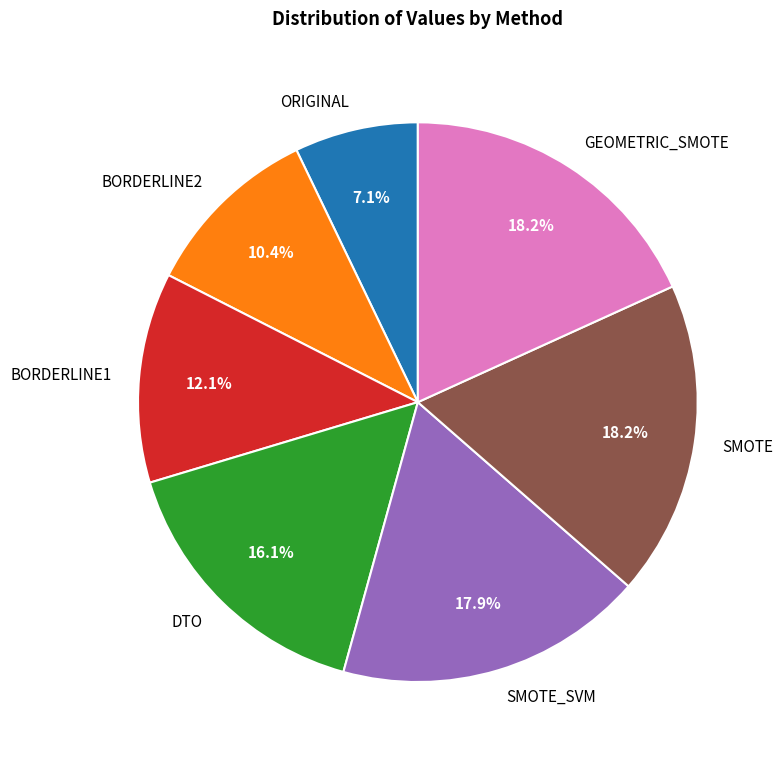

What percentage is the GEOMETRIC_SMOTE slice, to the nearest percent?

18%